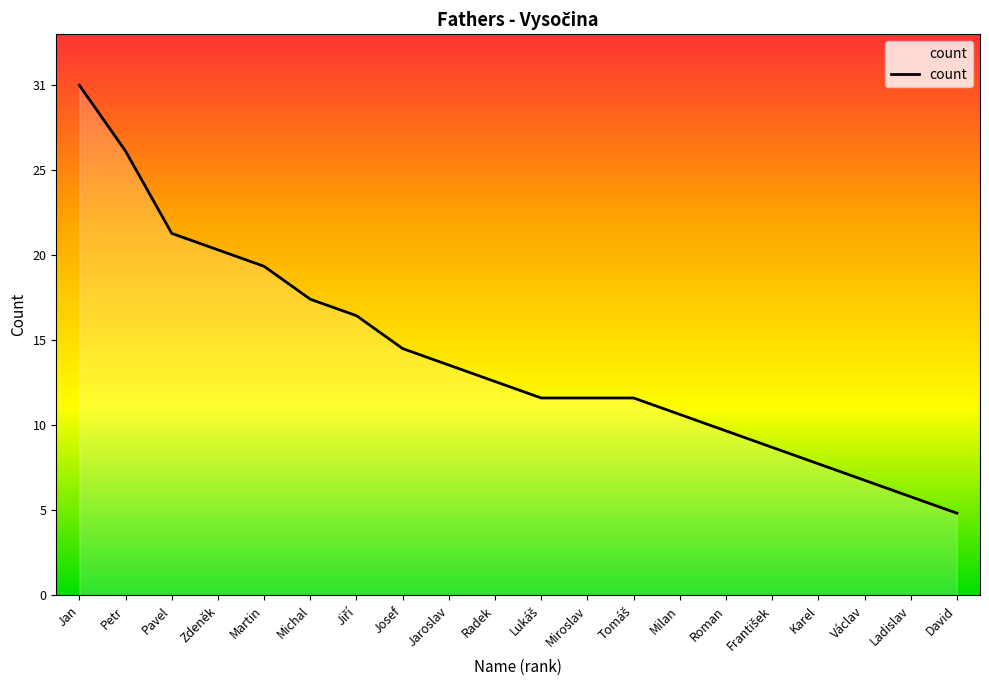

Does the chart have visible grid lines?

No